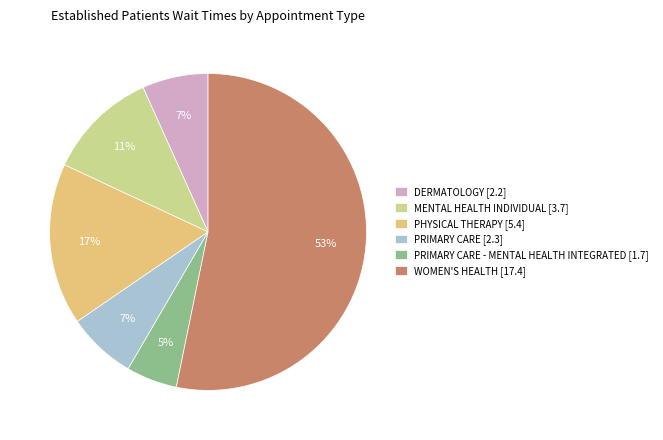

How many slices are in this pie chart?

6